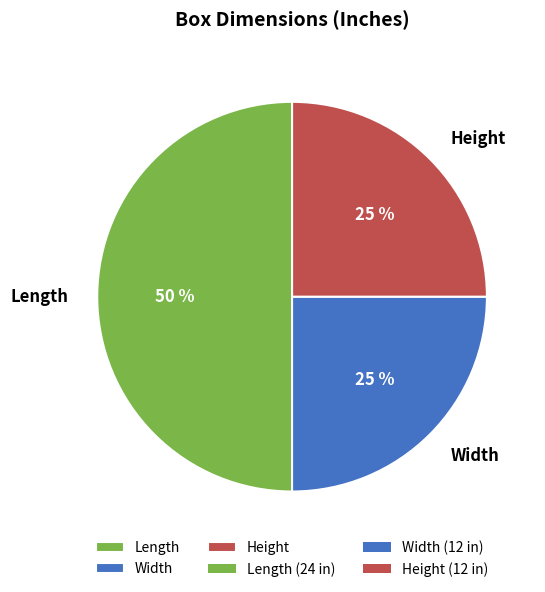

Approximately how many times larger is the value at Length compared to Height?

2.0